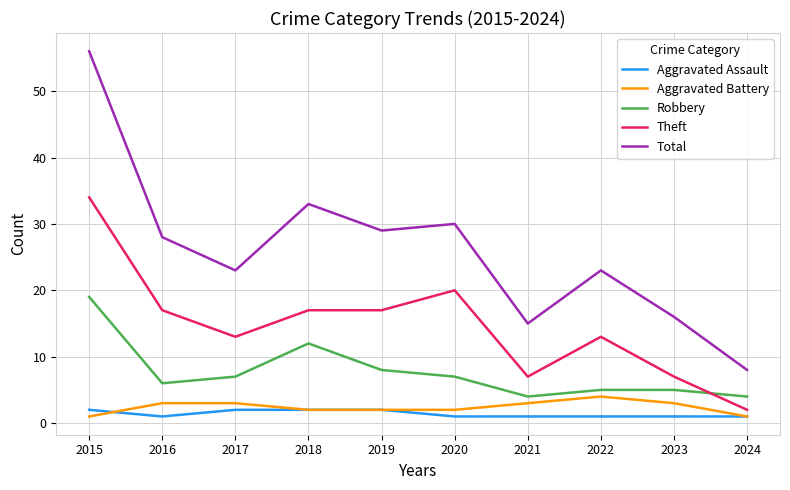

At how many categories does at least one series exceed 32?

2